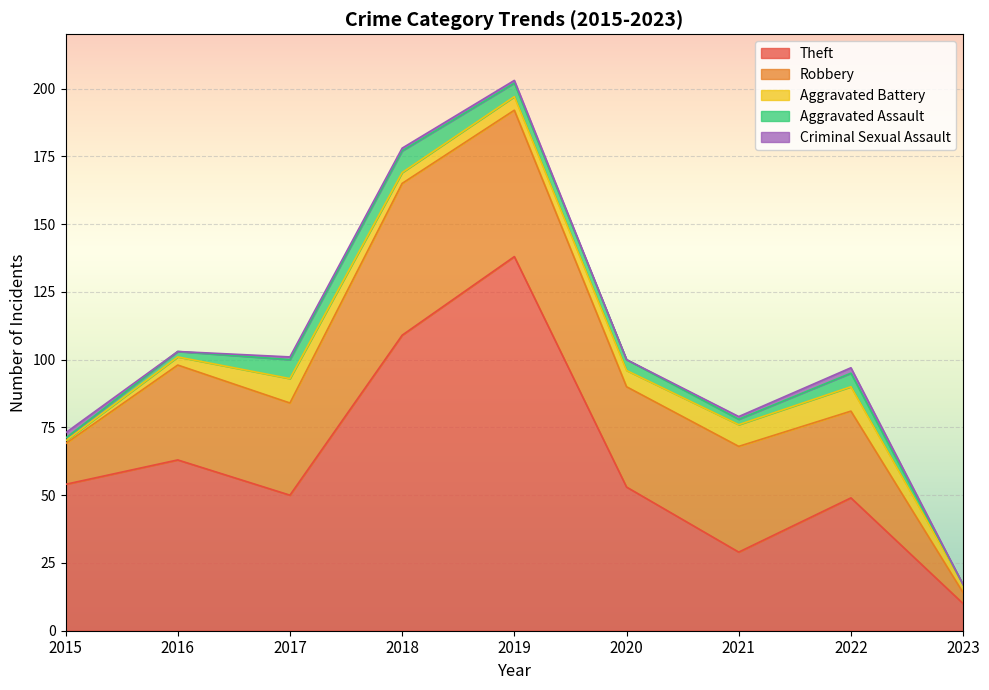

How many lines are shown in the chart?

5